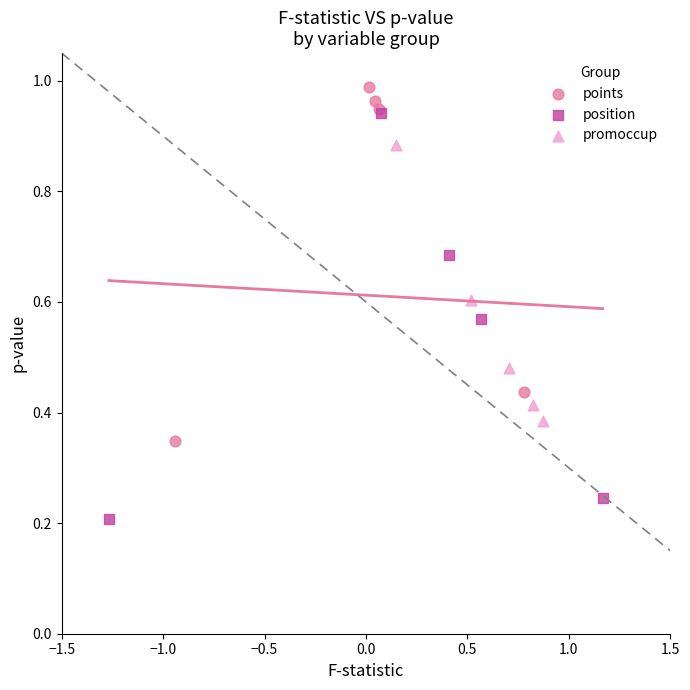

Which series reaches the maximum Y coordinate?

points